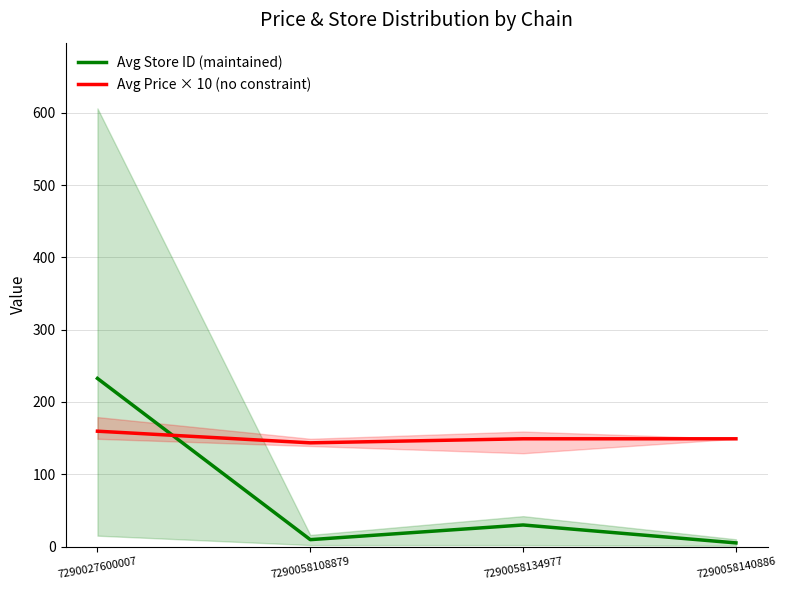

Rank the series by their maximum value, from lowest to highest.

Avg Price × 10 (no constraint), Avg Store ID (maintained)